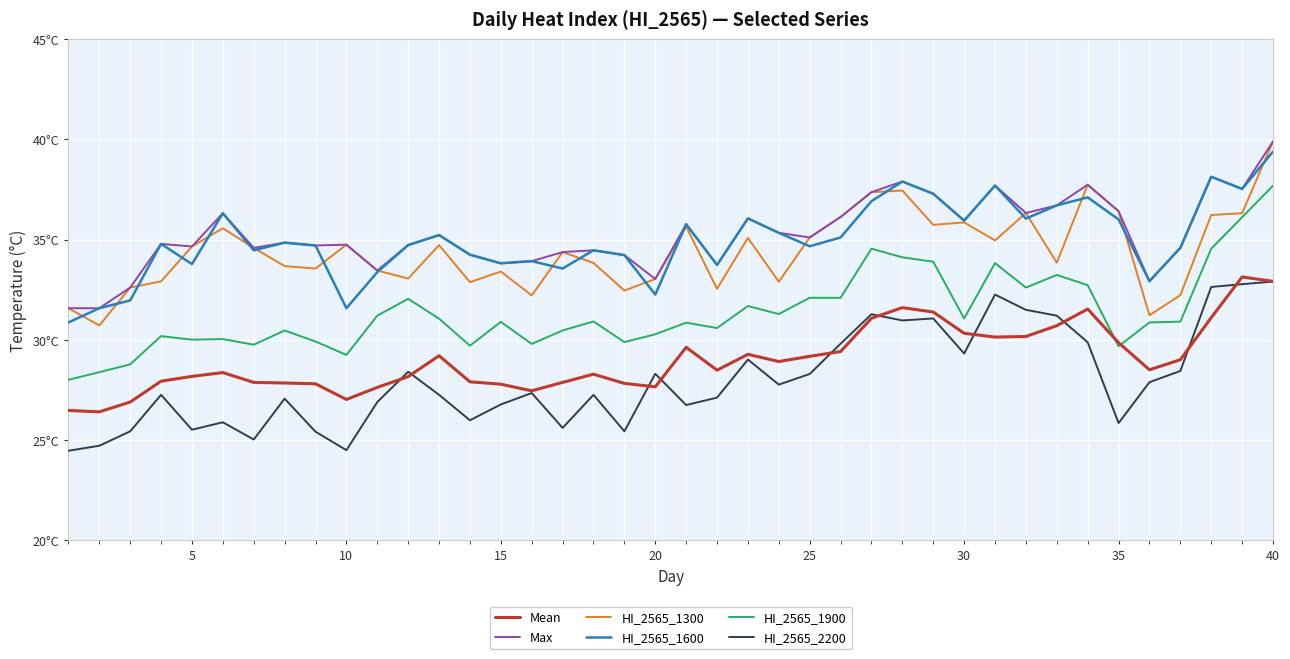

Does the chart have visible grid lines?

Yes